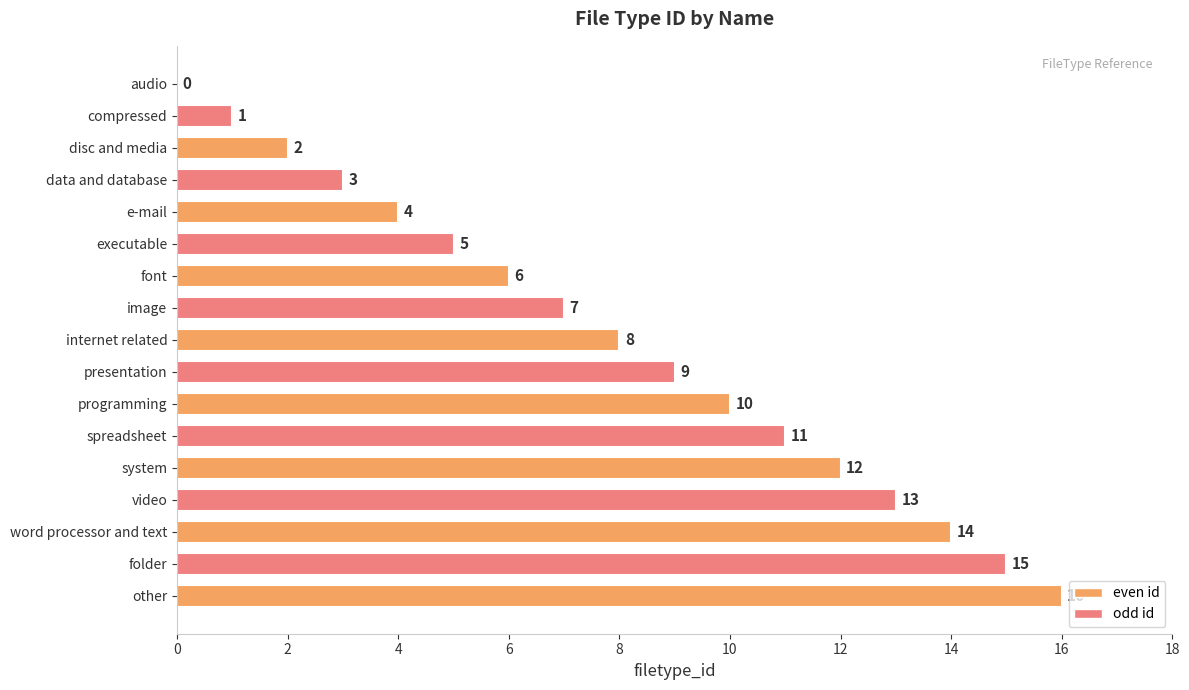

The chart shows a value of 1 at compressed. True or false?

True